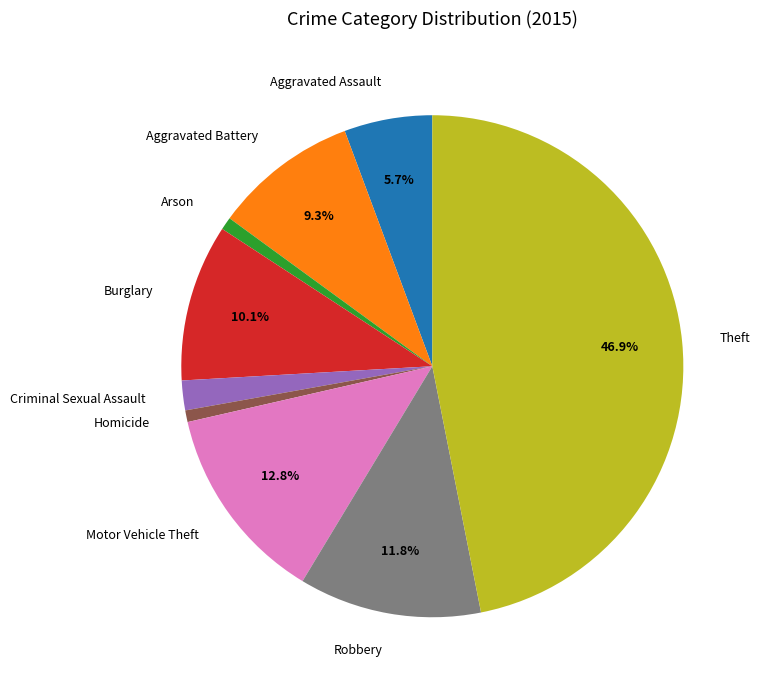

Combined, do Robbery and Homicide account for over 50%?

No